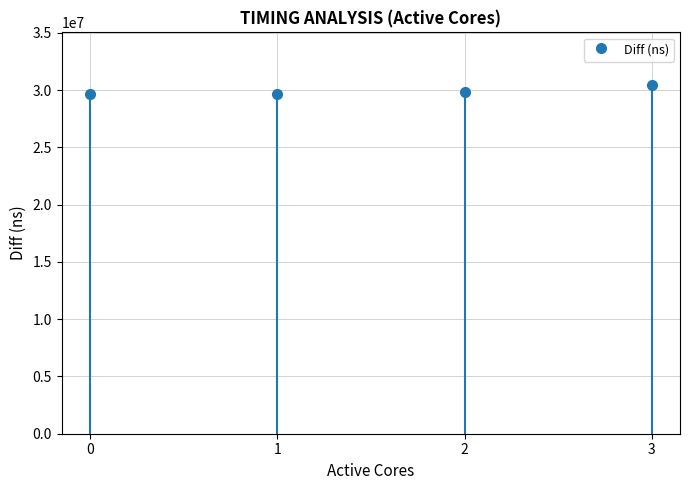

What is the change in value from 0 to 2?

+180149